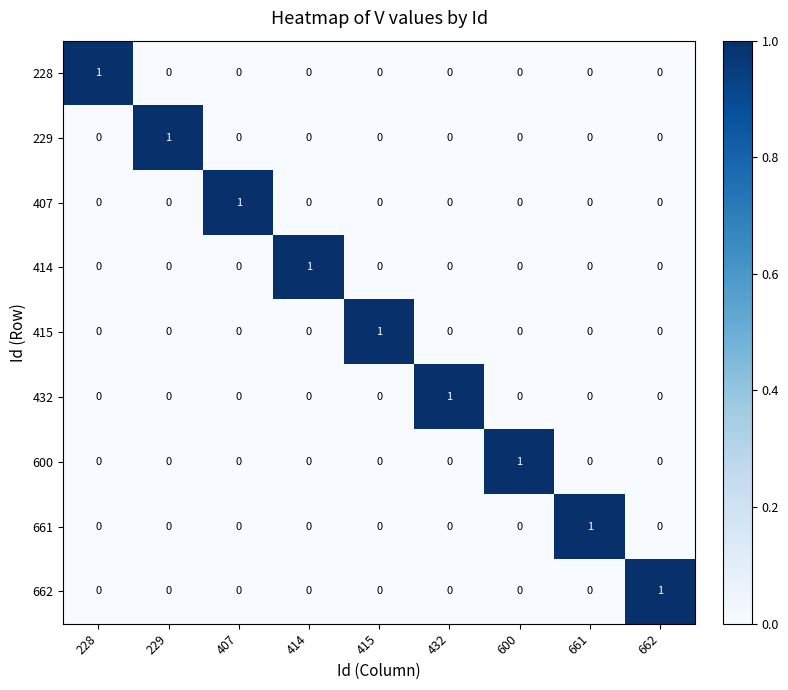

The value of 228 at 600 is 0. True or false?

True